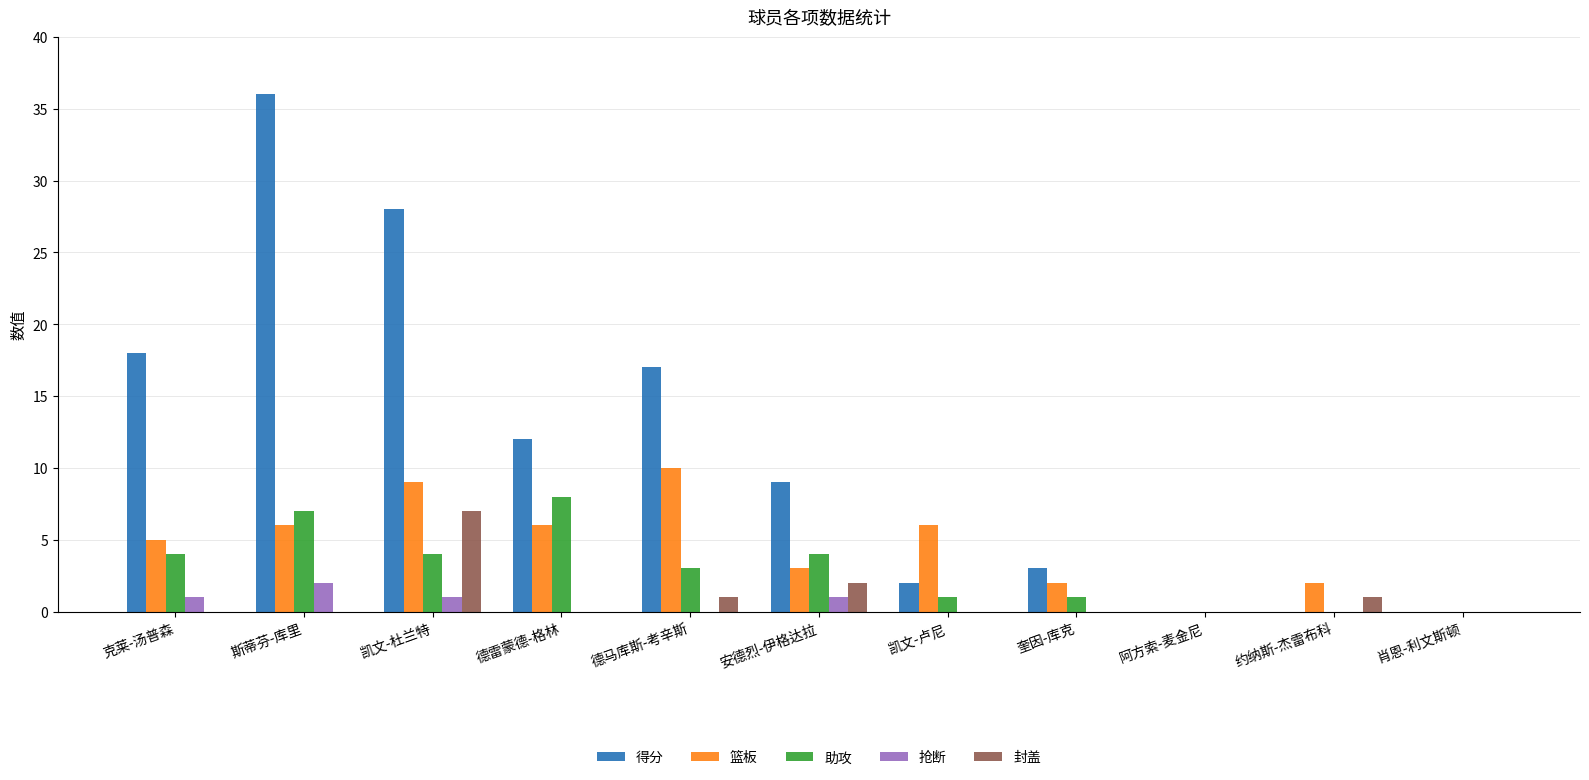

What is the sum of the 助攻 values at 克莱-汤普森 and 肖恩-利文斯顿?

4